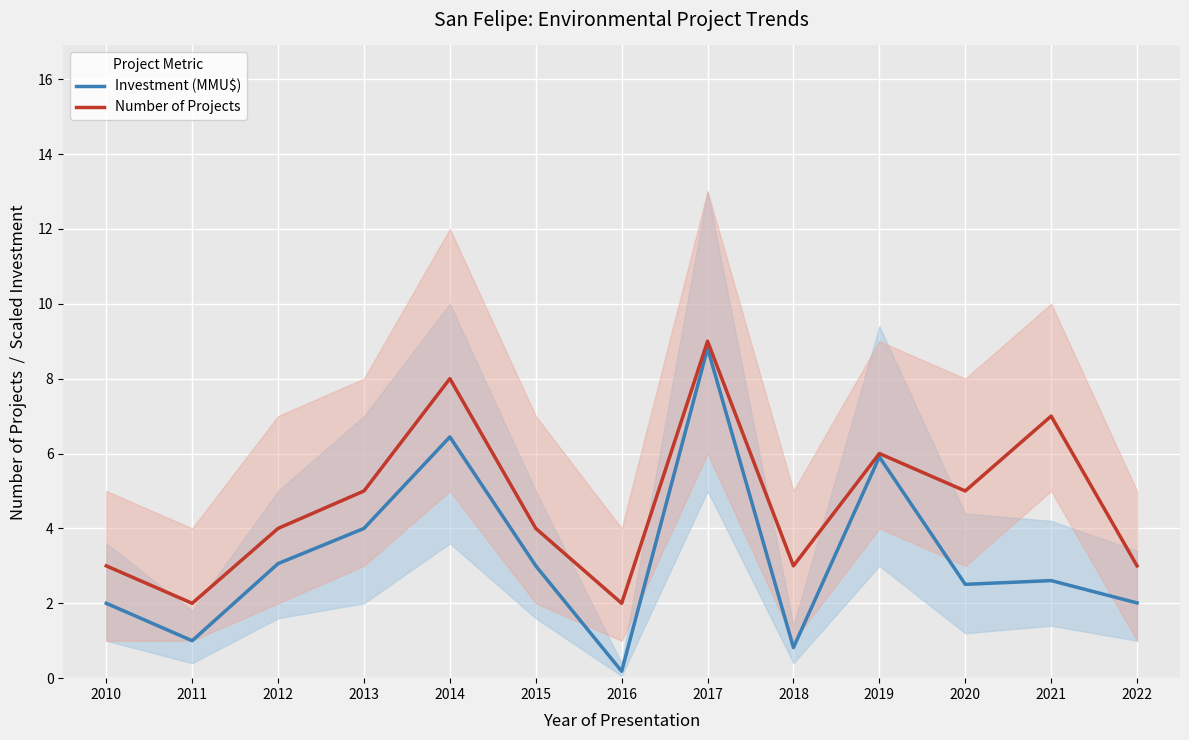

Rank the categories by Investment (MMU$) value from lowest to highest.

2016, 2018, 2011, 2010, 2022, 2020, 2021, 2015, 2012, 2013, 2019, 2014, 2017